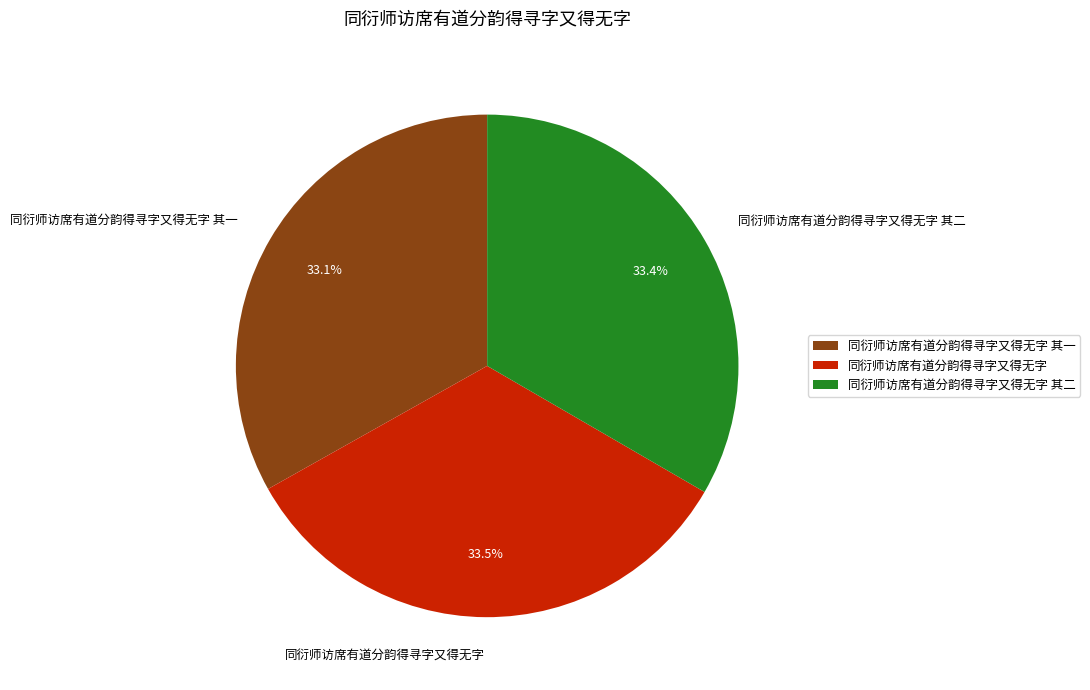

Approximately how many times larger is the value at 同衍师访席有道分韵得寻字又得无字 其一 compared to 同衍师访席有道分韵得寻字又得无字 其二?

1.0